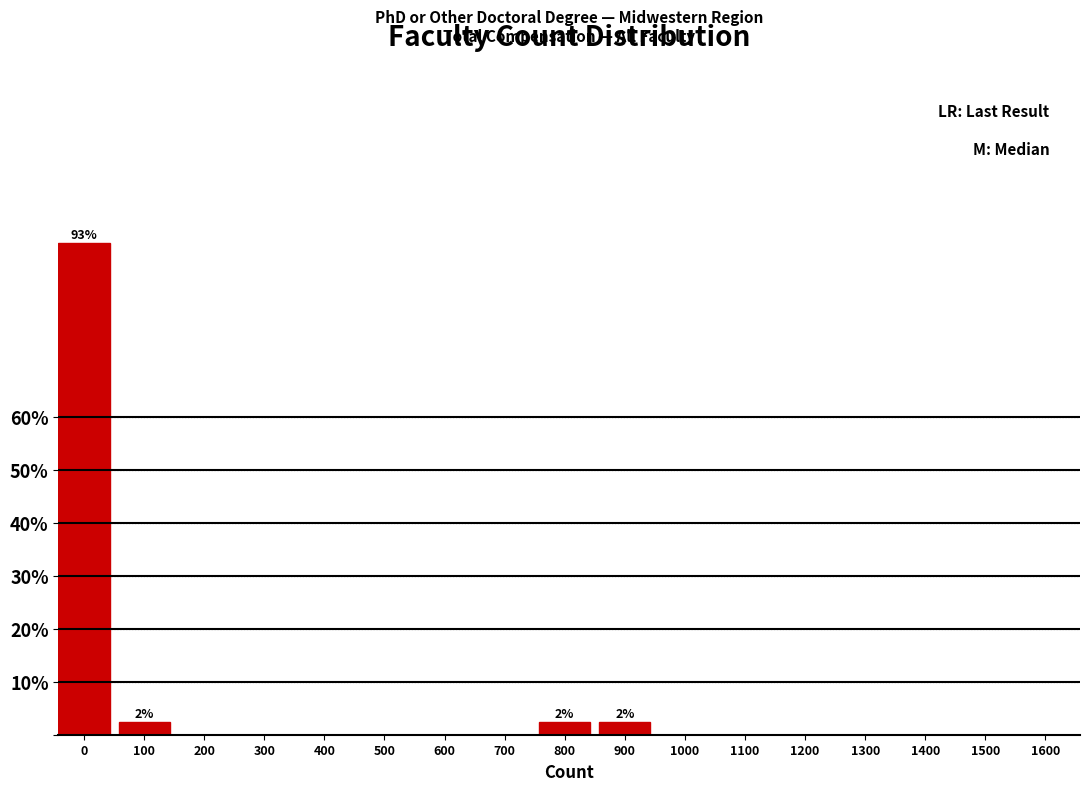

Reading left to right, list all the values displayed in this chart.

0=92.9	100=2.4	200=0.0	300=0.0	400=0.0	500=0.0	600=0.0	700=0.0	800=2.4	900=2.4	1000=0.0	1100=0.0	1200=0.0	1300=0.0	1400=0.0	1500=0.0